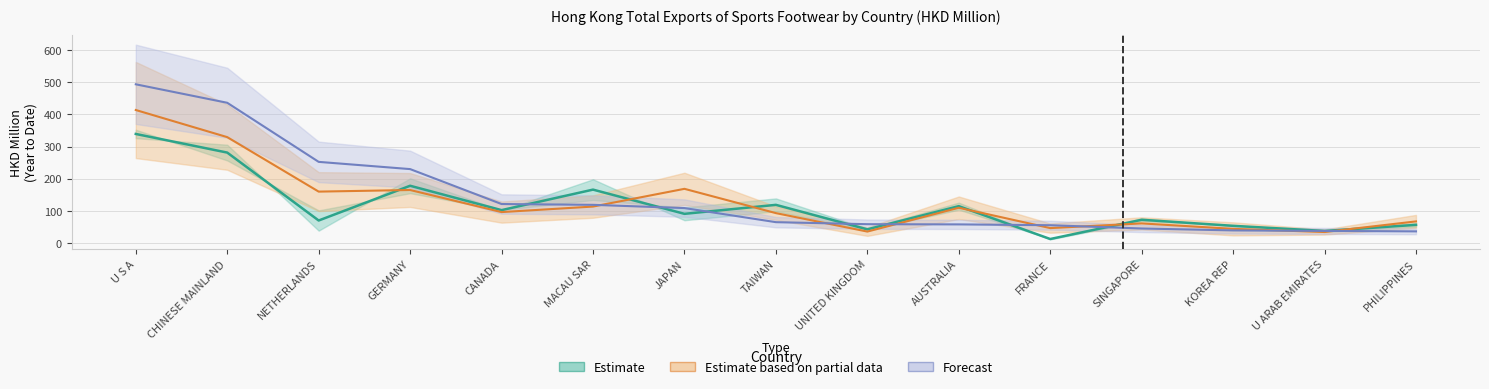

True or false: 201907 has more than 2 points higher than both neighbors.

False